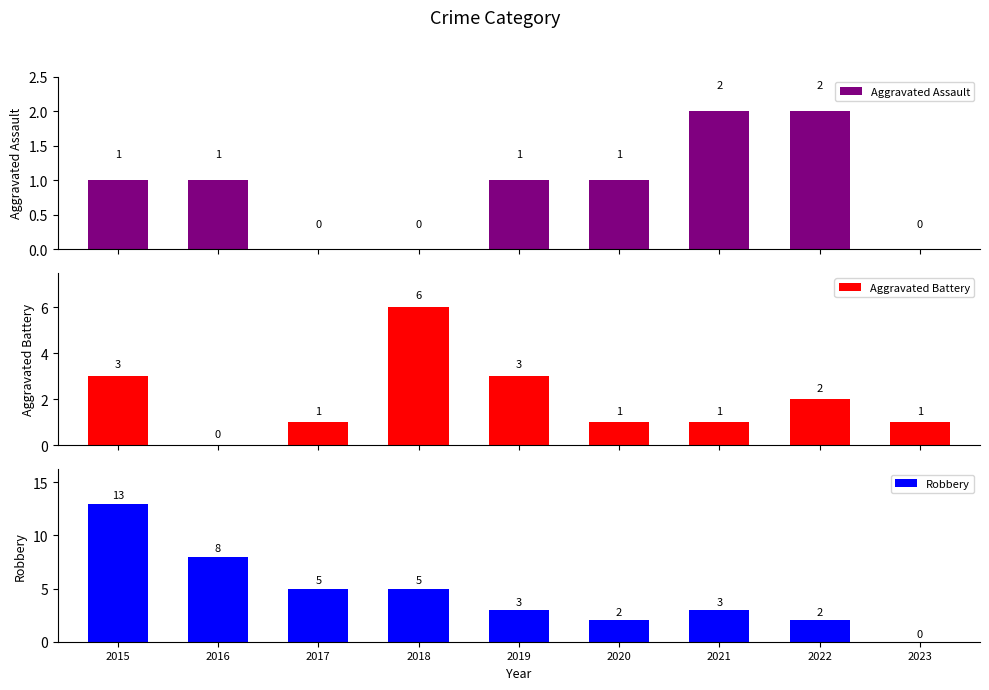

What is the sum of the Aggravated Battery values at 2020 and 2019?

4